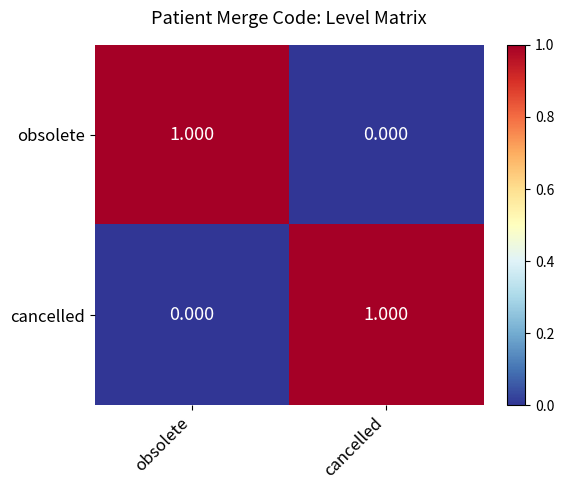

Is the value of obsolete at obsolete greater than the value of cancelled at obsolete?

Yes